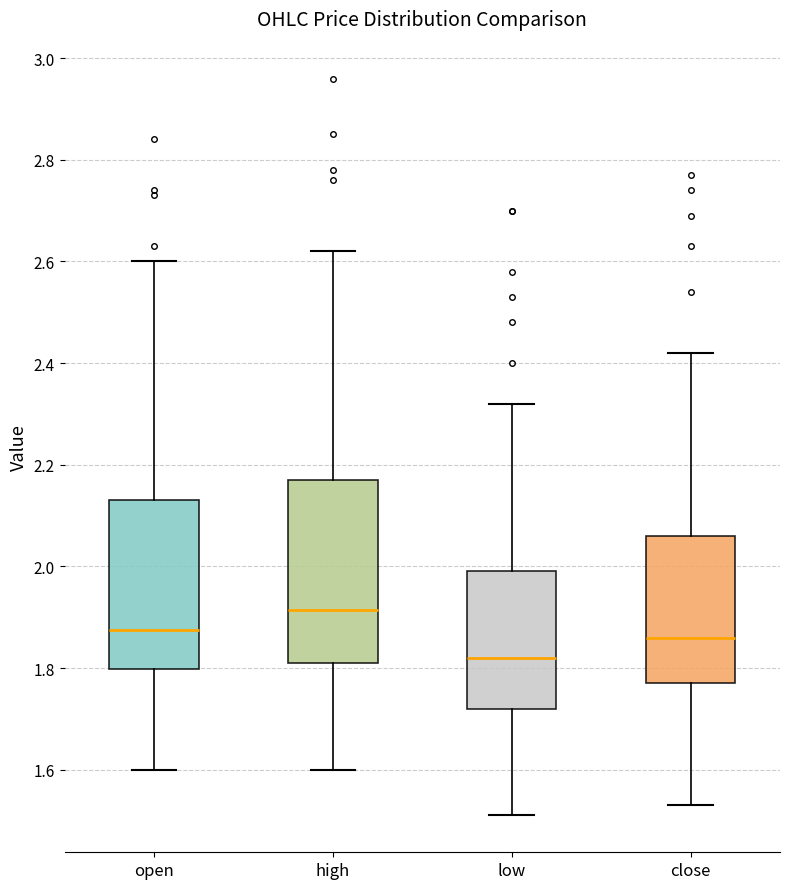

Which box's median line is the lowest?

low